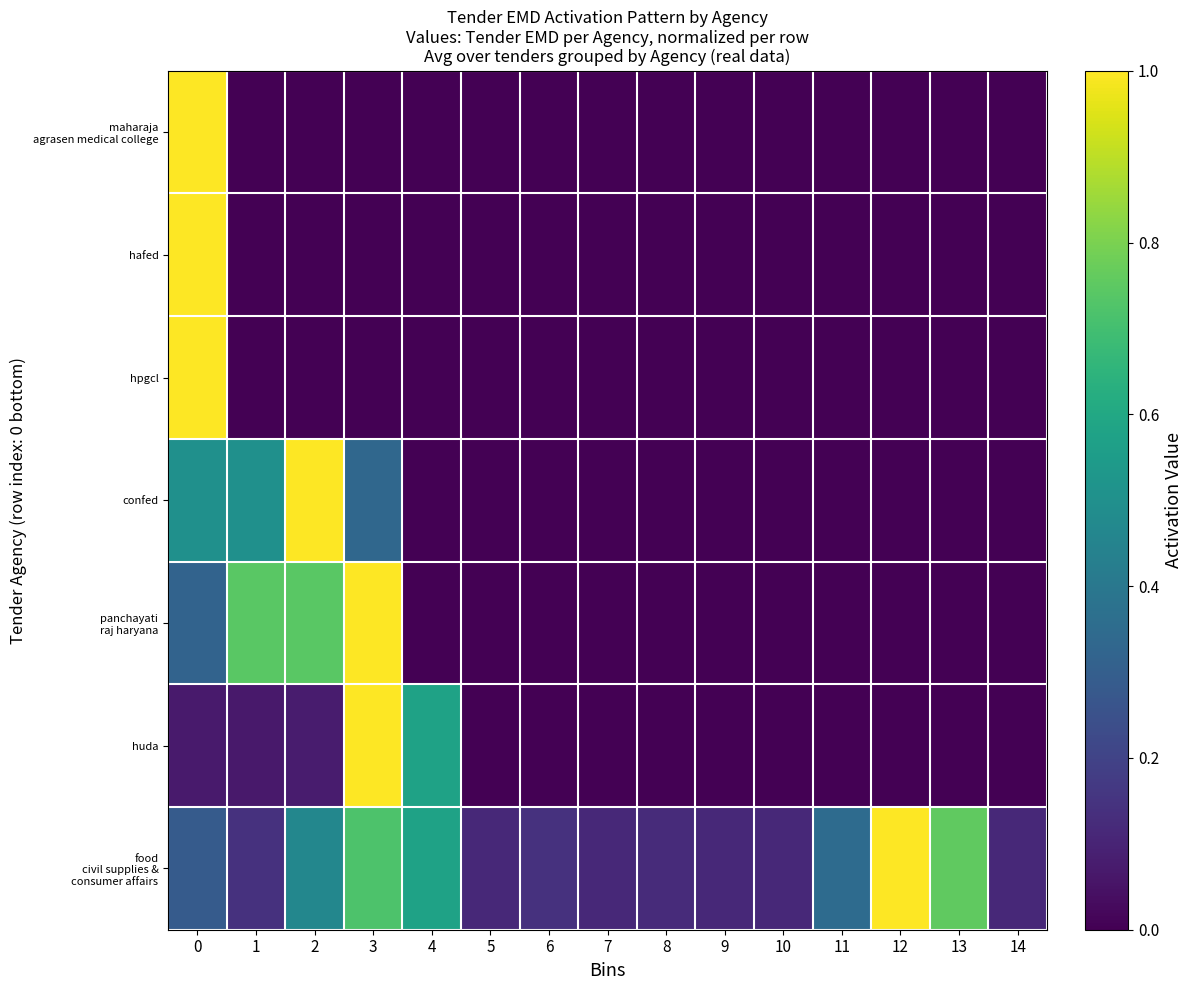

Which label corresponds to the largest value in the chart?

12